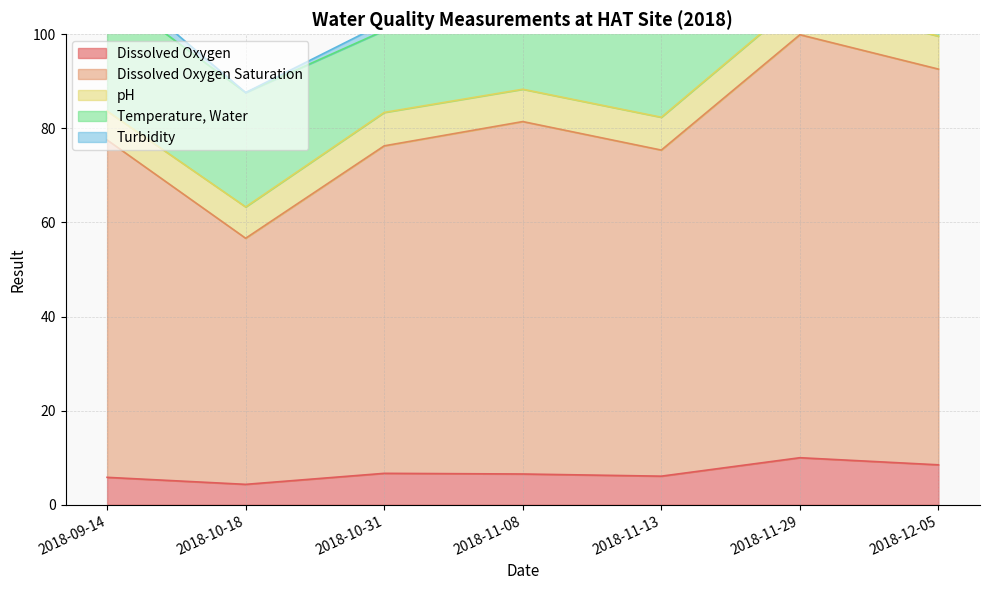

At which category does Dissolved Oxygen Saturation reach its first local valley?

2018-10-18